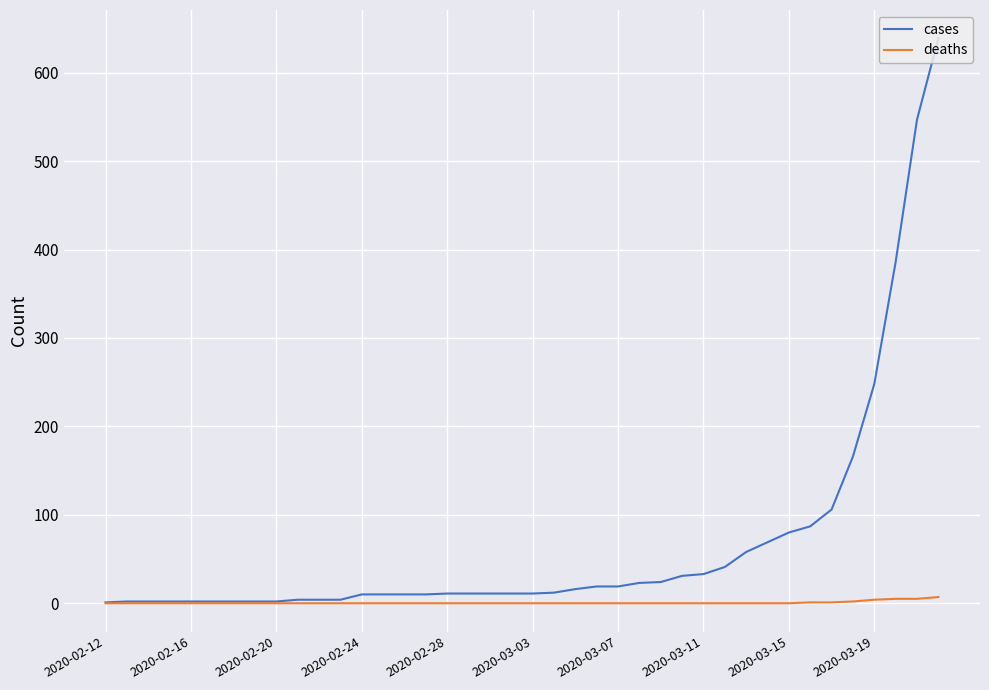

Which series has the widest spread of values?

cases